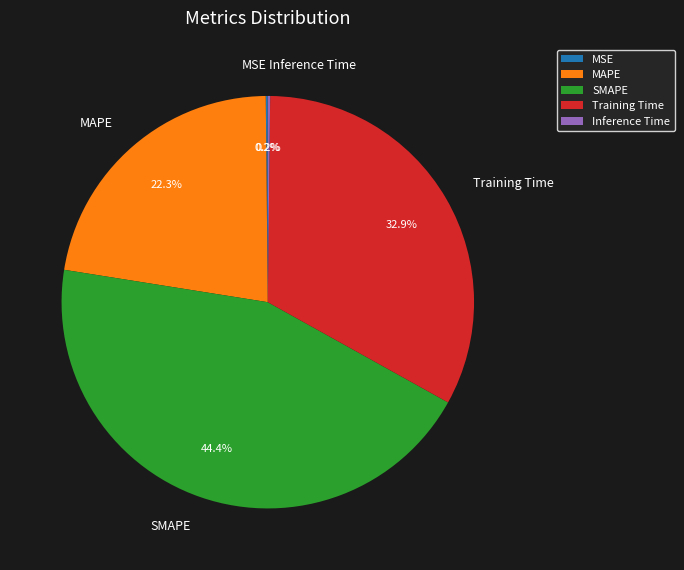

To the nearest percent, what portion does MAPE represent?

22%